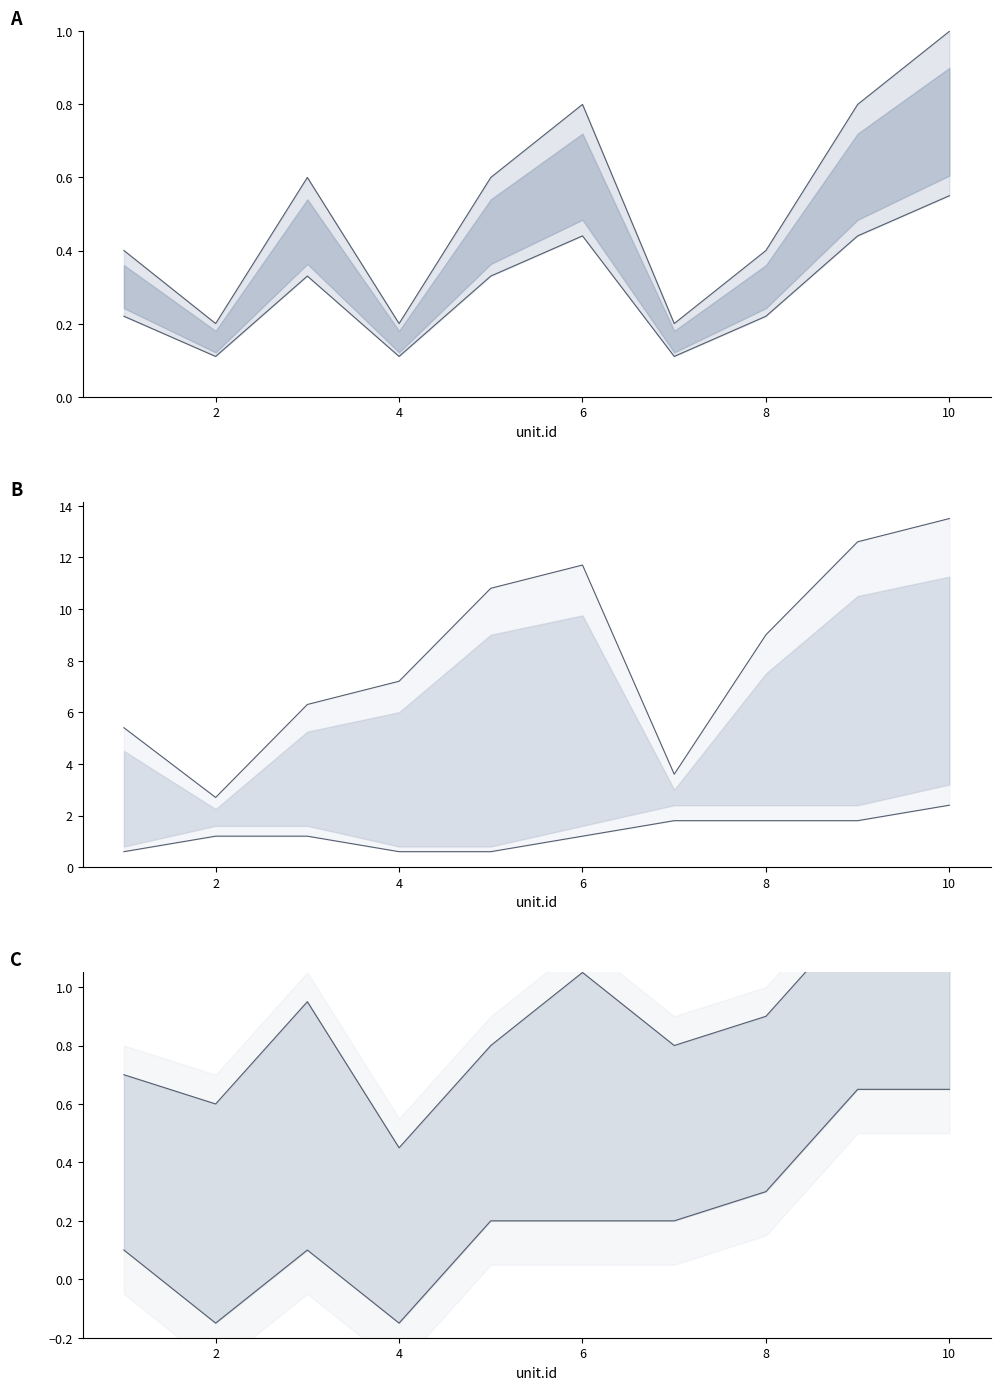

What is the average value of the 肝転 lower series?

0.2